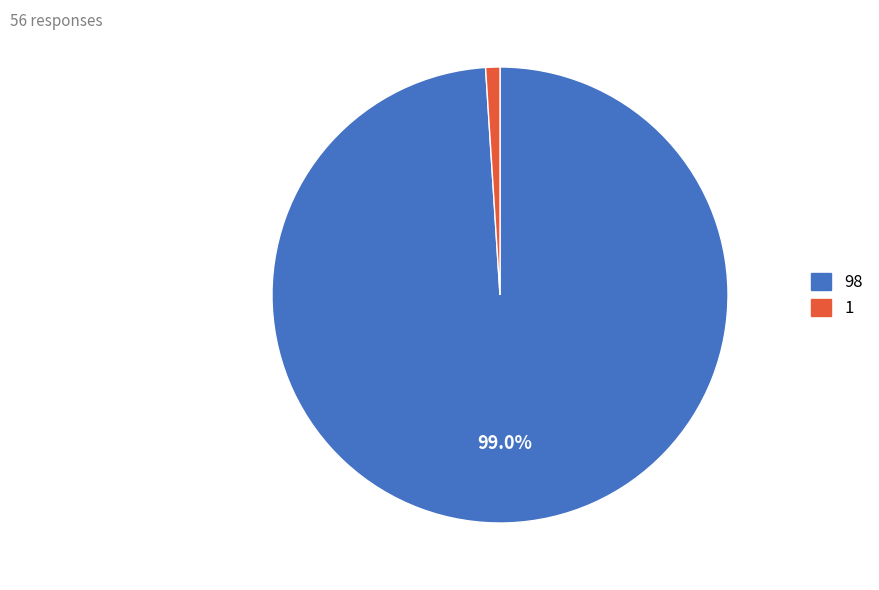

To the nearest percent, what is the average slice percentage?

50%